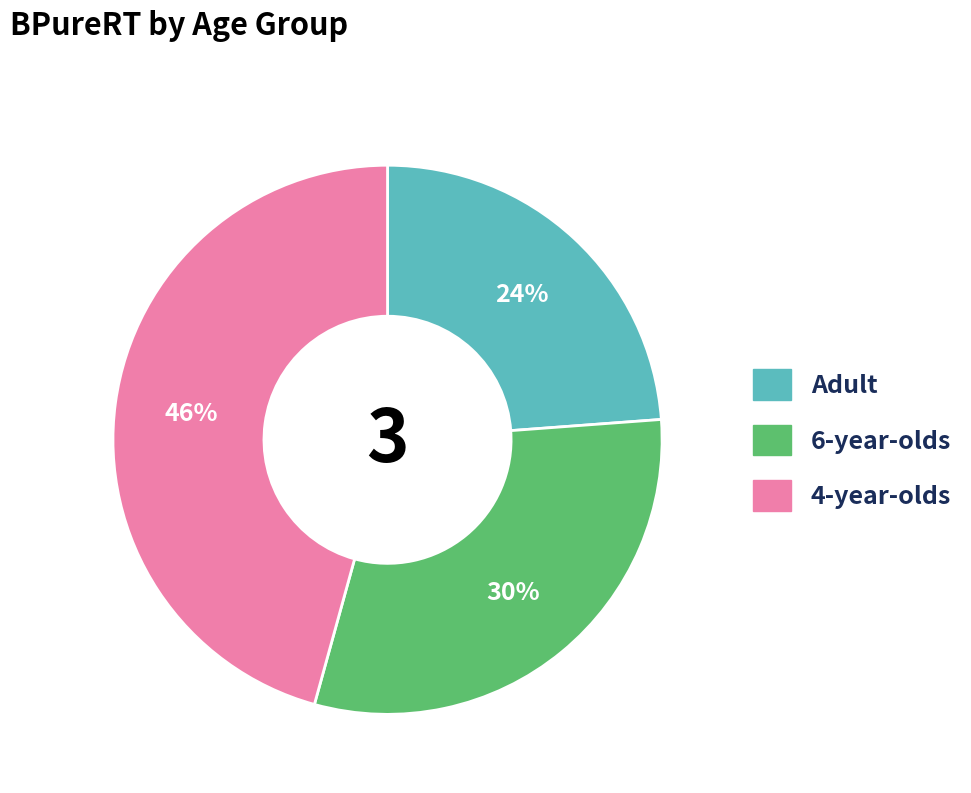

Count the number of slices in the pie.

3